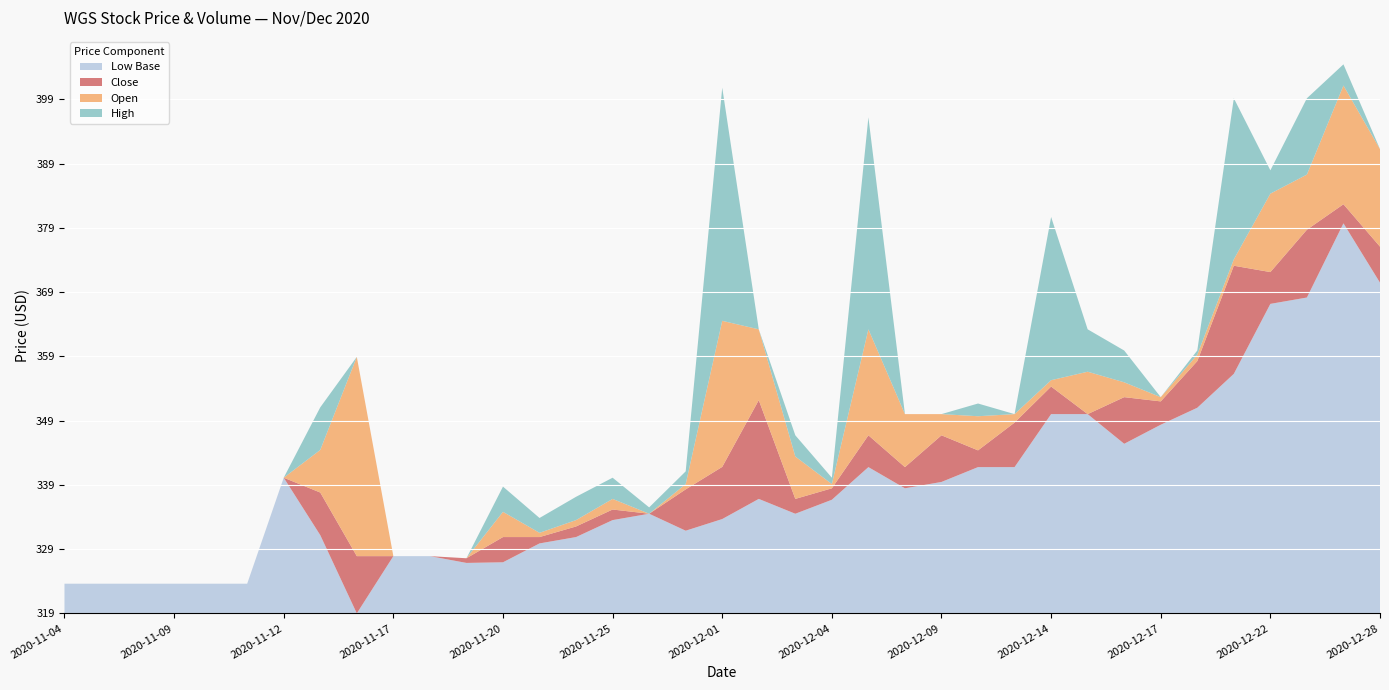

Reading left to right, transcribe all the data shown in this chart.

Close: 323.4	323.4	323.4	323.4	323.4	323.4	339.9	337.6	327.7	327.7	327.7	327.4	330.7	330.7	332.3	335.0	334.3	338.1	341.6	352.0	336.6	338.2	346.5	341.5	346.5	344.2	348.5	354.1	349.8	352.4	351.8	358.0	372.9	371.9	378.5	382.5	375.9
High: 323.4	323.4	323.4	323.4	323.4	323.4	339.9	337.6	358.7	327.7	327.7	327.4	330.7	332.3	335.0	336.6	335.3	339.2	400.6	363.0	346.5	339.9	396.0	349.8	349.8	351.5	349.8	378.5	363.0	359.7	352.4	359.7	397.0	387.8	381.8	404.2	391.0
Low: 323.4	323.4	323.4	323.4	323.4	323.4	339.9	331.0	318.8	327.7	327.7	326.6	326.7	329.7	330.7	333.3	334.3	331.6	333.5	336.6	334.3	336.5	341.5	338.2	339.2	341.5	341.5	349.8	349.8	345.2	348.1	350.8	356.1	367.0	368.0	379.5	370.3
Open: 323.4	323.4	323.4	323.4	323.4	323.4	339.9	331.0	358.7	327.7	327.7	327.4	326.7	330.0	331.3	333.3	334.3	337.3	364.3	363.0	343.2	338.9	363.0	349.8	349.8	349.5	349.8	353.1	356.4	354.8	352.4	359.0	371.9	384.1	369.9	401.0	391.0
Volume: 61.0	0.0	0.0	0.0	0.0	0.0	6.0	21.0	242.0	10991.0	0.0	36.0	94.0	770.0	1097.0	985.0	55.0	321.0	809.0	906.0	3291.0	2800.0	9094.0	3688.0	9194.0	13879.0	6361.0	15424.0	2939.0	8494.0	2927.0	7676.0	23321.0	13061.0	9703.0	13524.0	14136.0